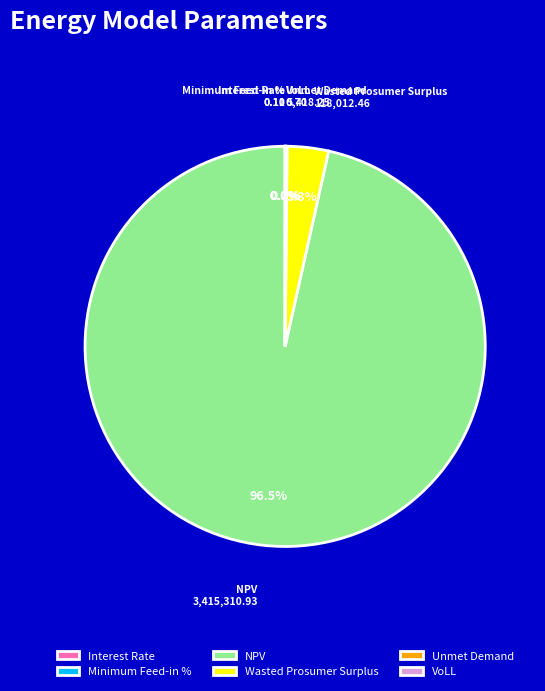

To the nearest percent, what is the difference between the largest and smallest slice percentages?

97%